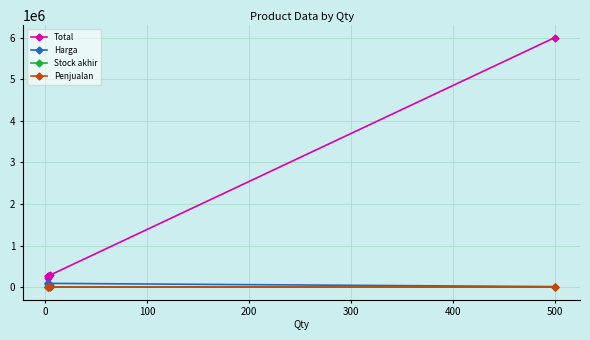

How many values in the Harga series exceed 72500?

2